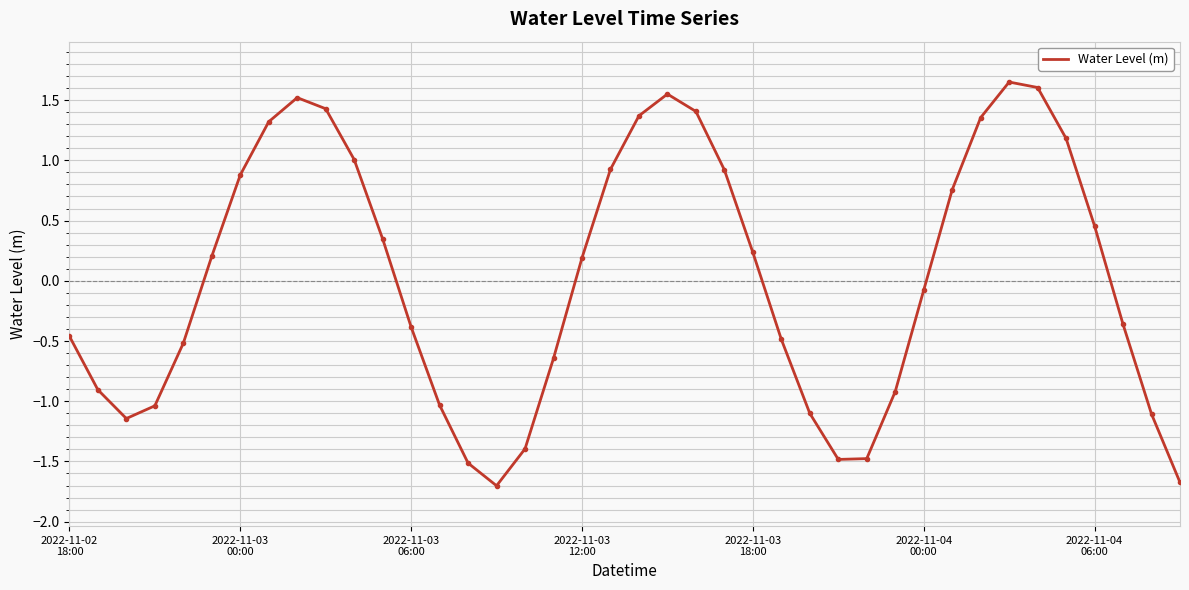

What is the minimum value shown in the chart?

-1.7